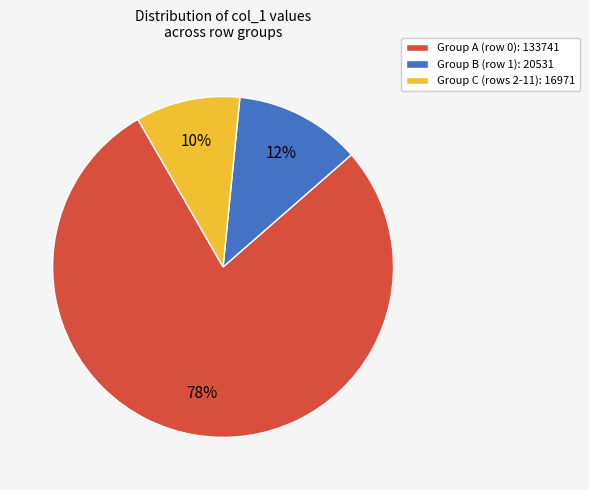

Which slice represents more than half of the pie?

Group A (row 0): 133741